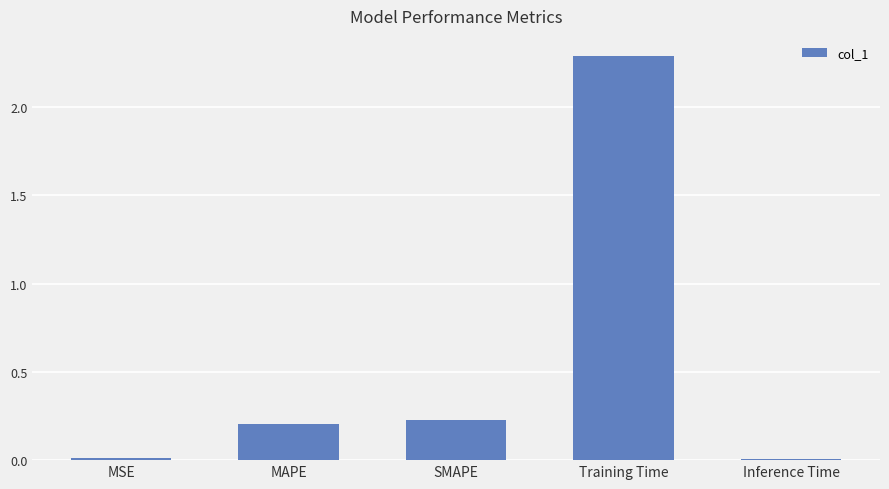

True or false: the data shows 2.3 at Training Time.

True